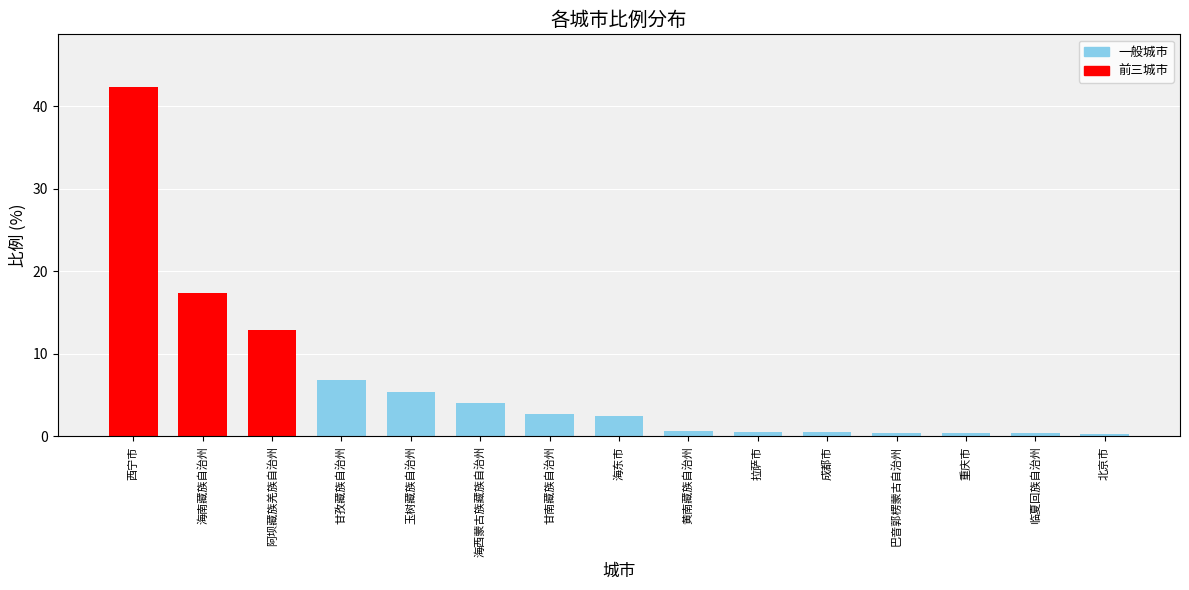

What is the change in value from 玉树藏族自治州 to 重庆市?

-4.9